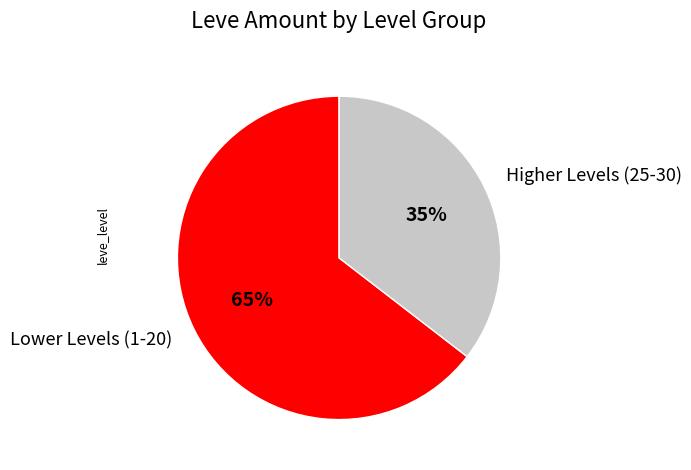

Do Lower Levels (1-20) and Higher Levels (25-30) together represent more than half of the pie?

Yes